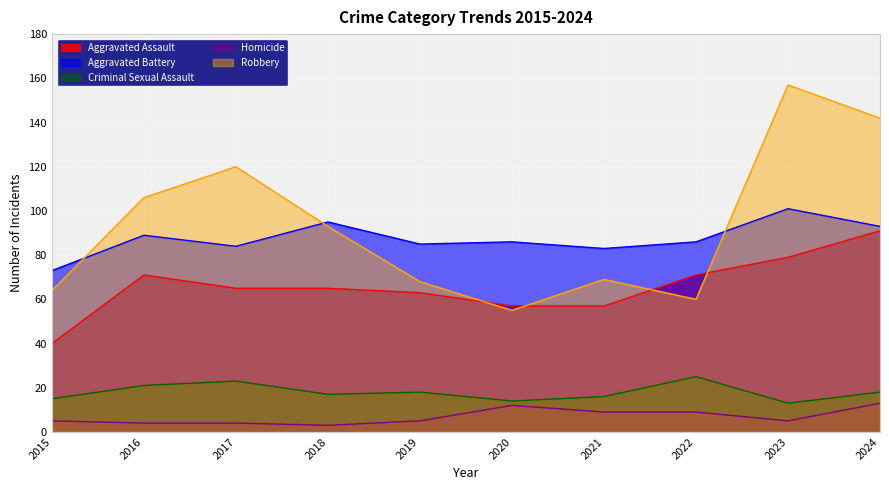

What is the value of the Robbery point at the 1st from the left?

64